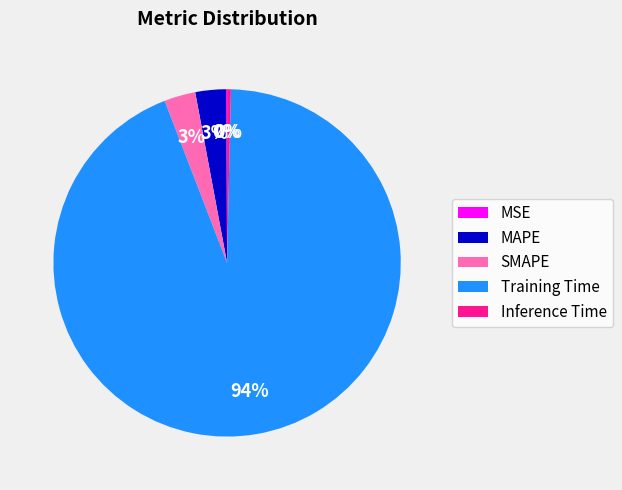

Is Training Time the majority of the pie?

Yes